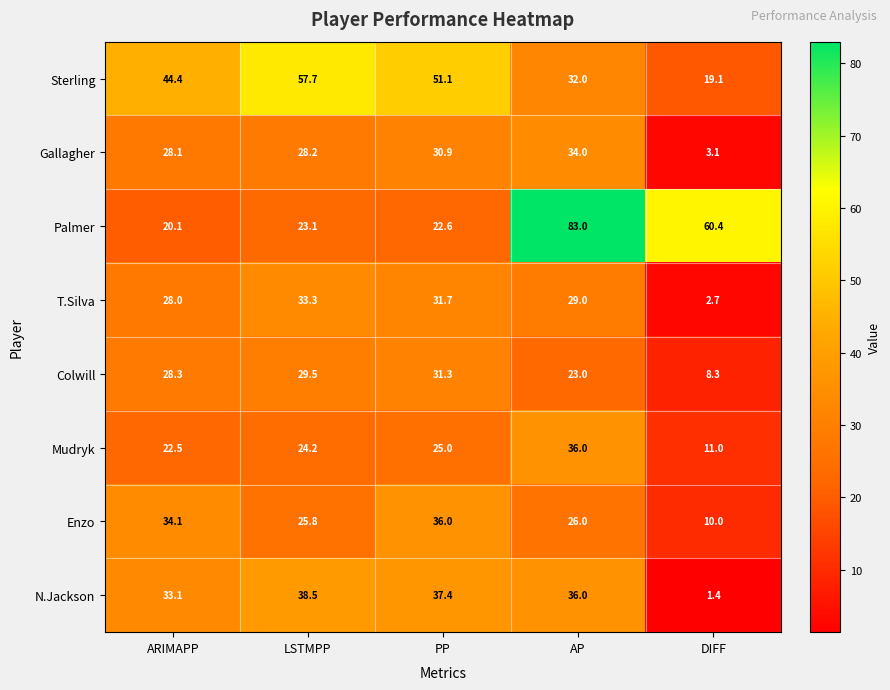

Where does the N.Jackson series first go above 36?

LSTMPP